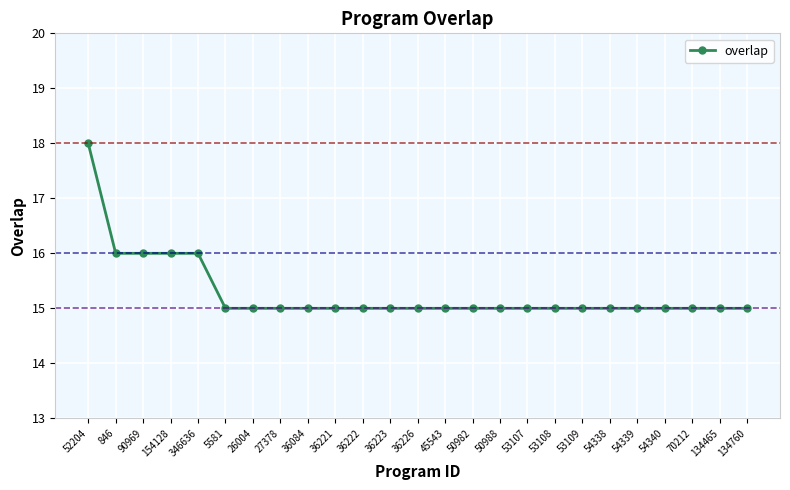

How many values are between 15 and 16?

24